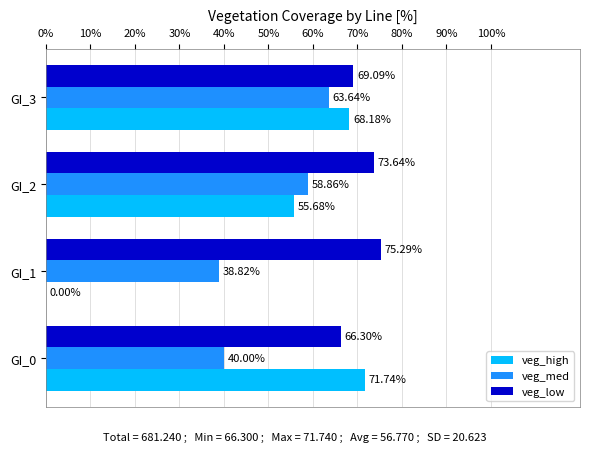

Is the value of veg_high at GI_2 greater than the value of veg_med at GI_0?

Yes